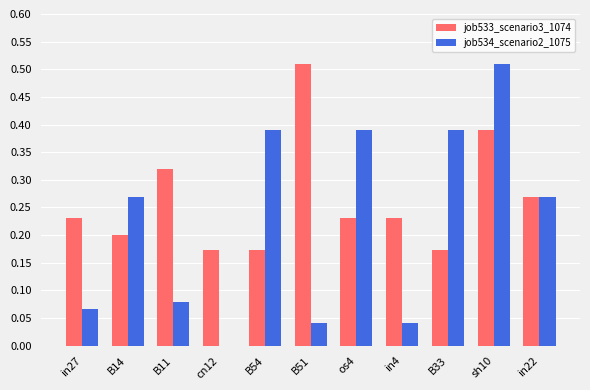

The job533_scenario3_1074 series shows 0.4 at in4. True or false?

False